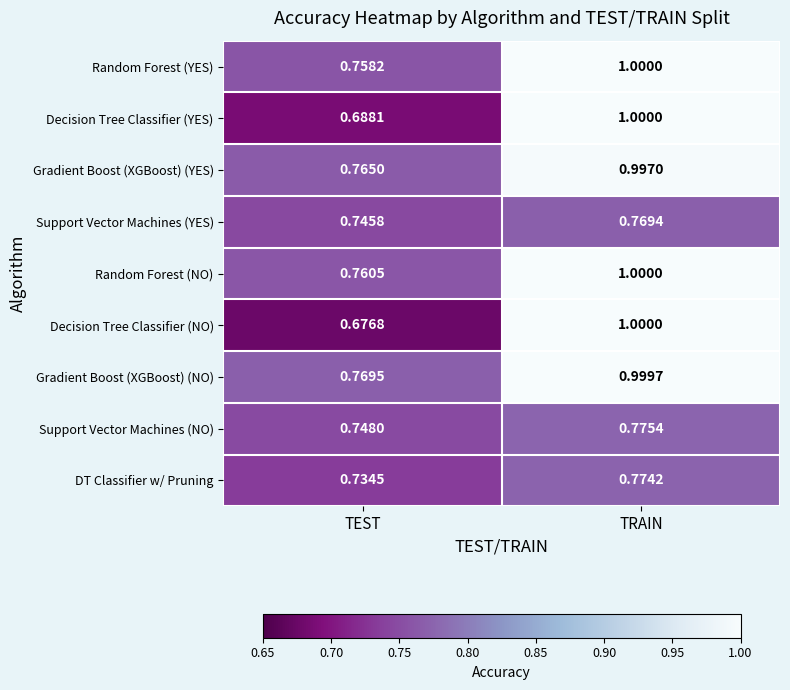

What is the spread (max minus min) of values at TEST?

0.1